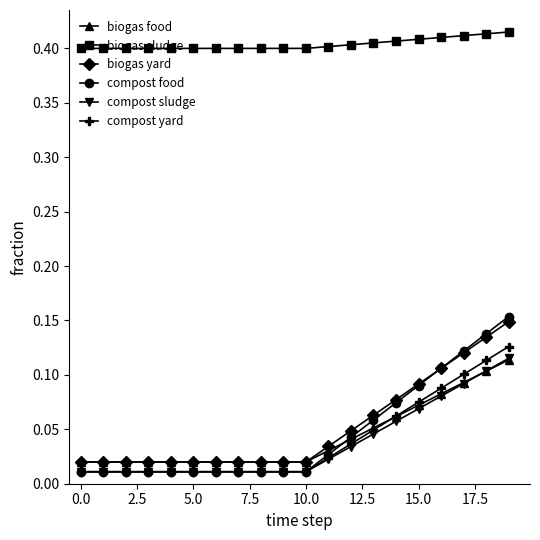

Which series has the largest range (max minus min)?

compost food